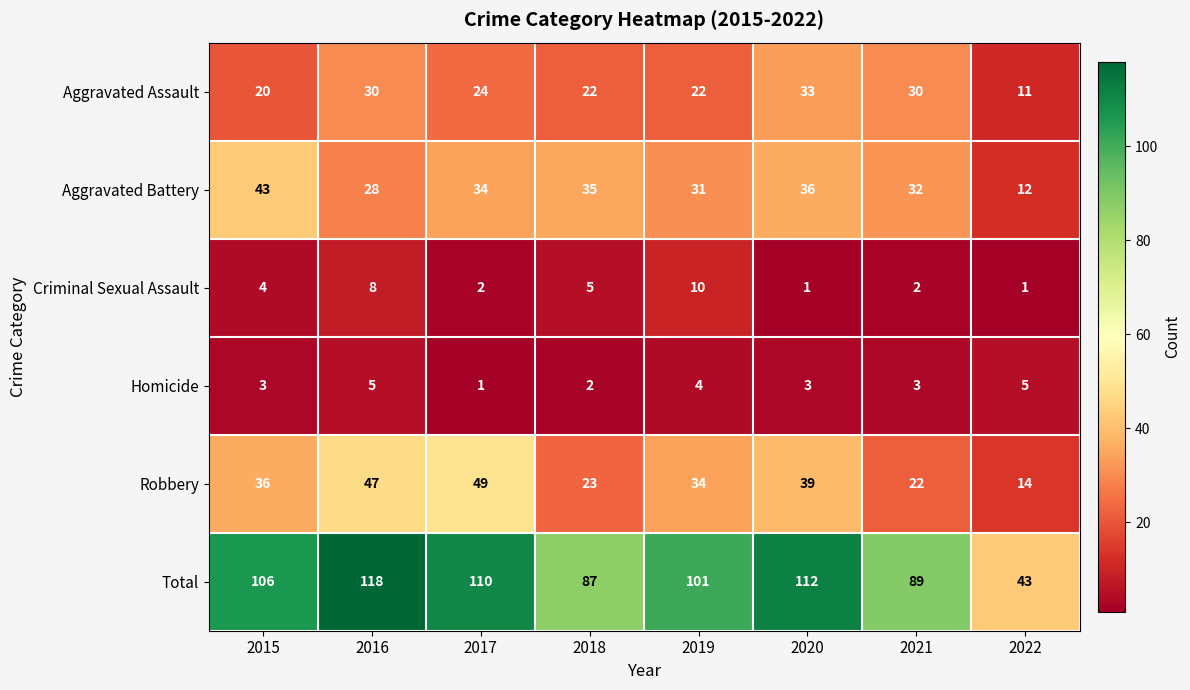

What is the average value of the Aggravated Battery series?

31